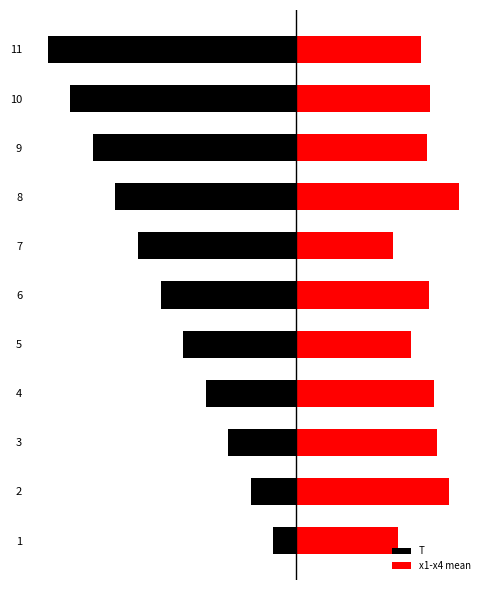

Does the chart contain stacked bars?

No